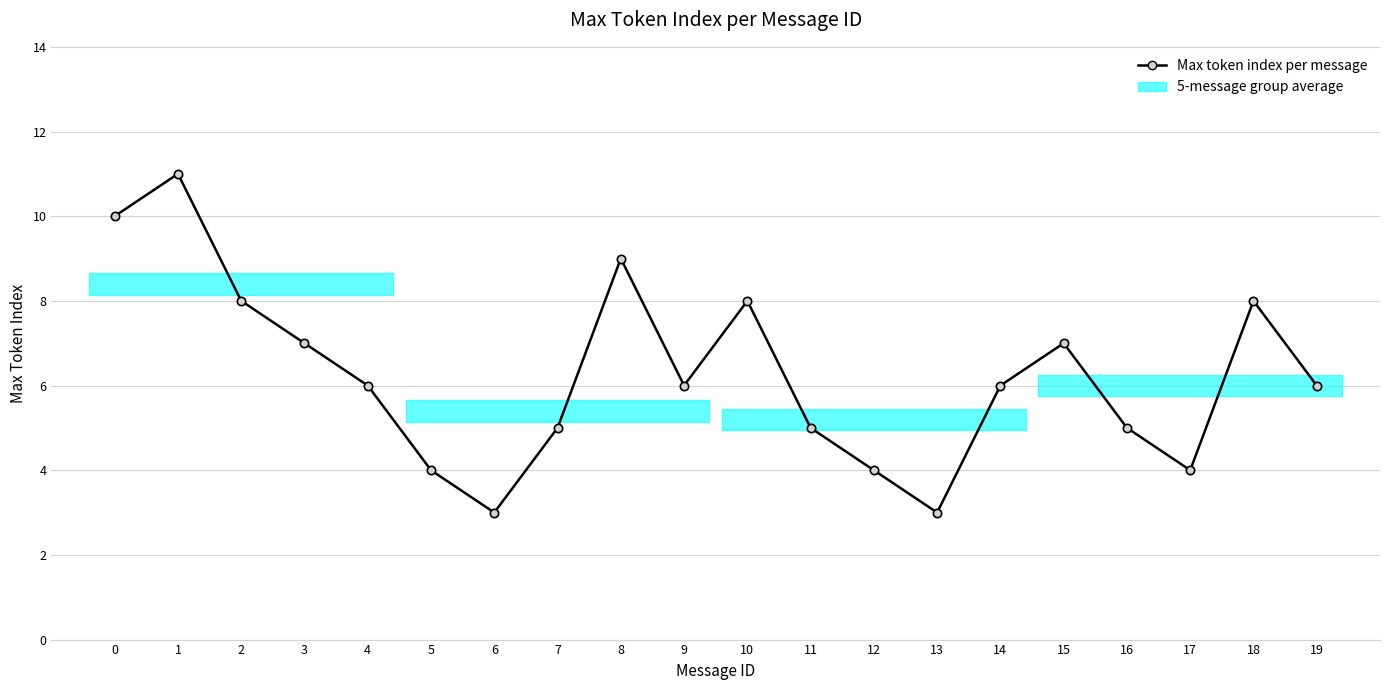

At which category does the data reach its first local valley?

6